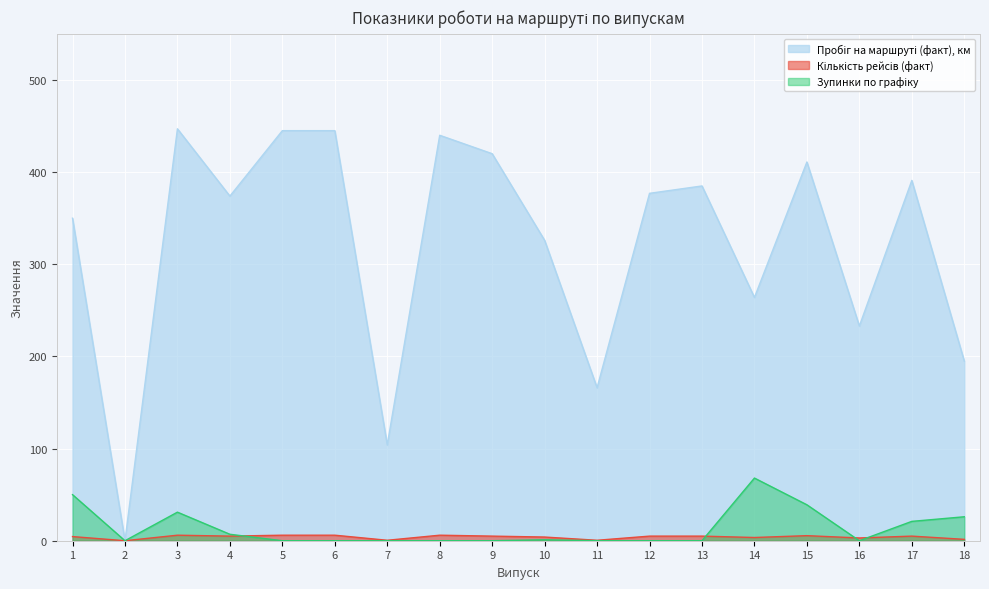

What is the value of the Кількість рейсів (факт) point at the 14th from the left?

3.5